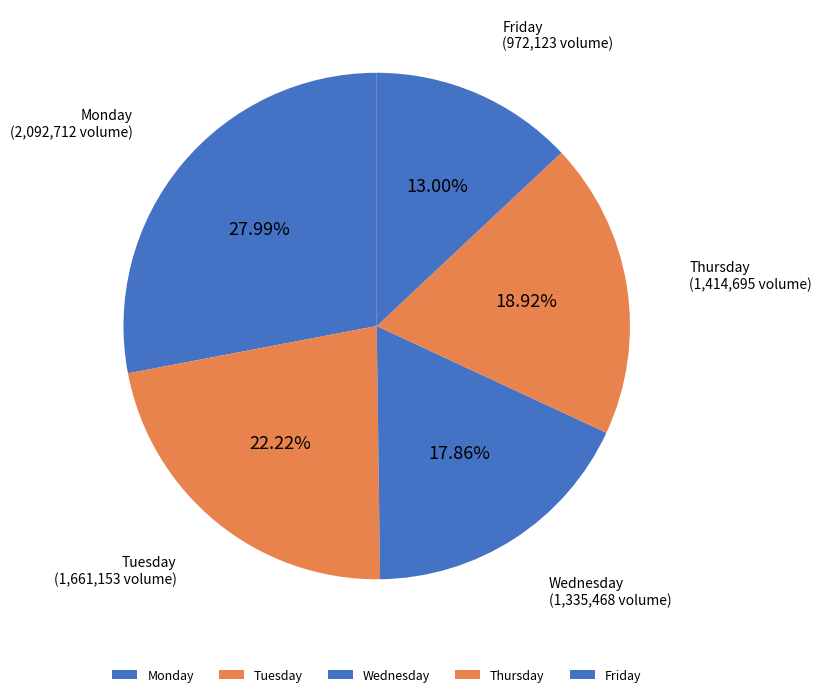

To the nearest percent, what percentage of the pie is Monday?

28%